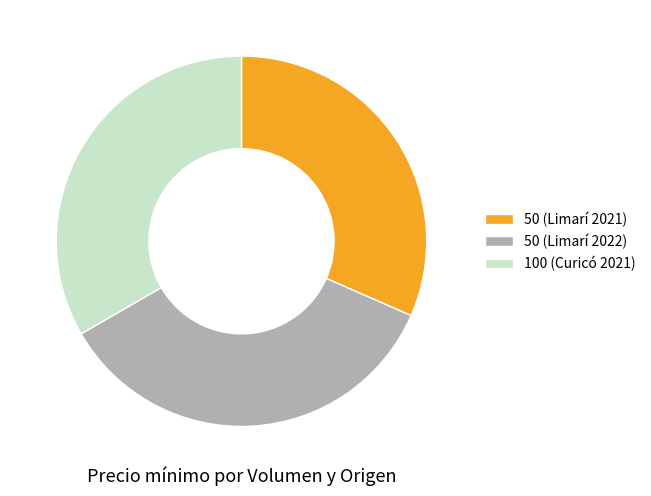

Is the sum of 50 (Limarí 2021) and 100 (Curicó 2021) greater than half?

Yes